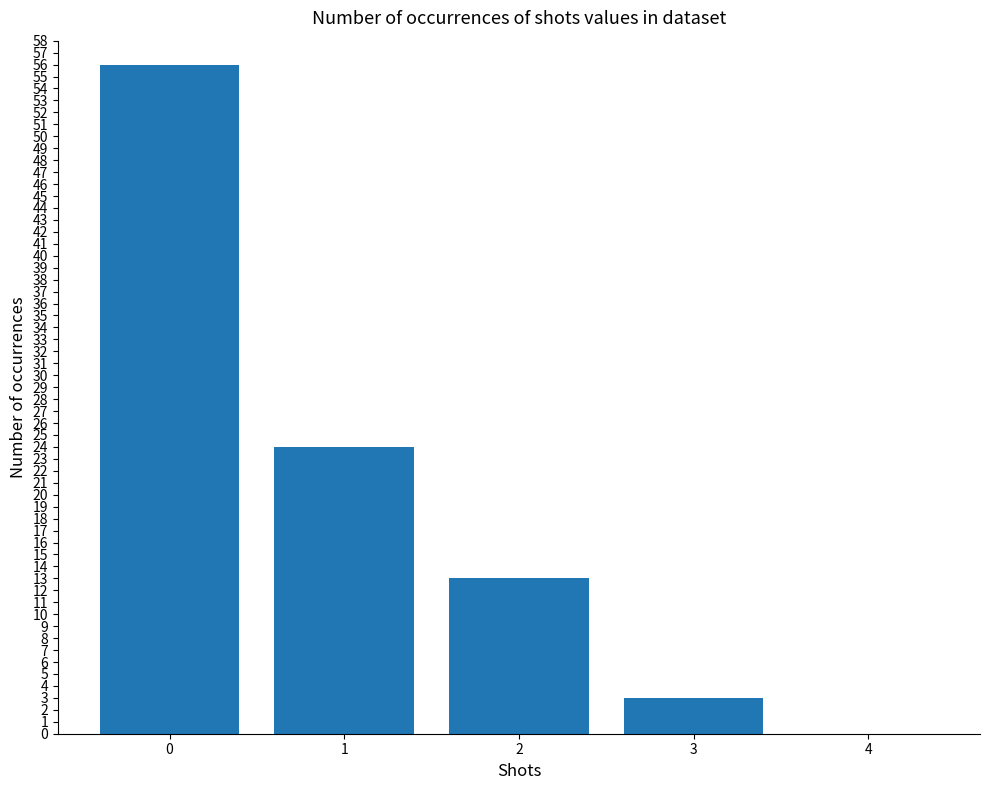

True or false: the data shows 13 at 2.

True